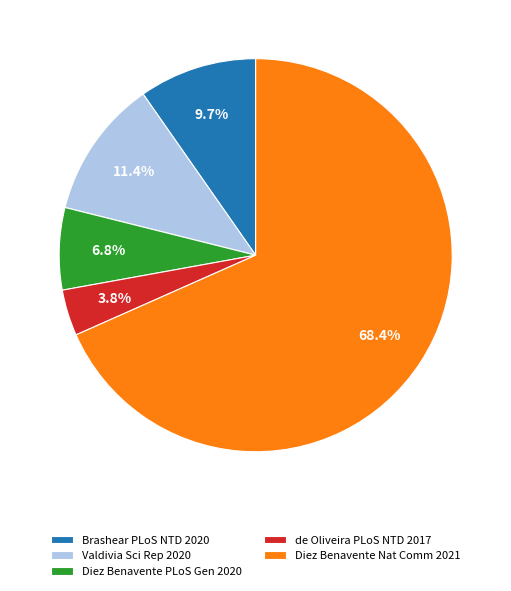

Is Diez Benavente PLoS Gen 2020 the majority of the pie?

No